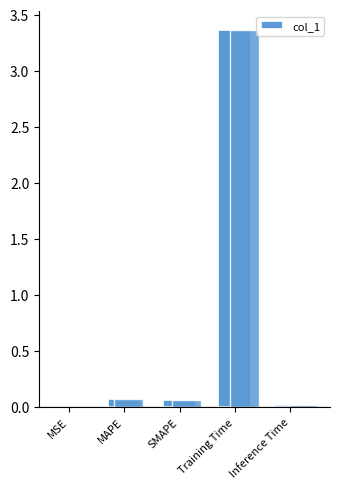

List the labels in order of value, largest first.

Training Time, MAPE, SMAPE, Inference Time, MSE